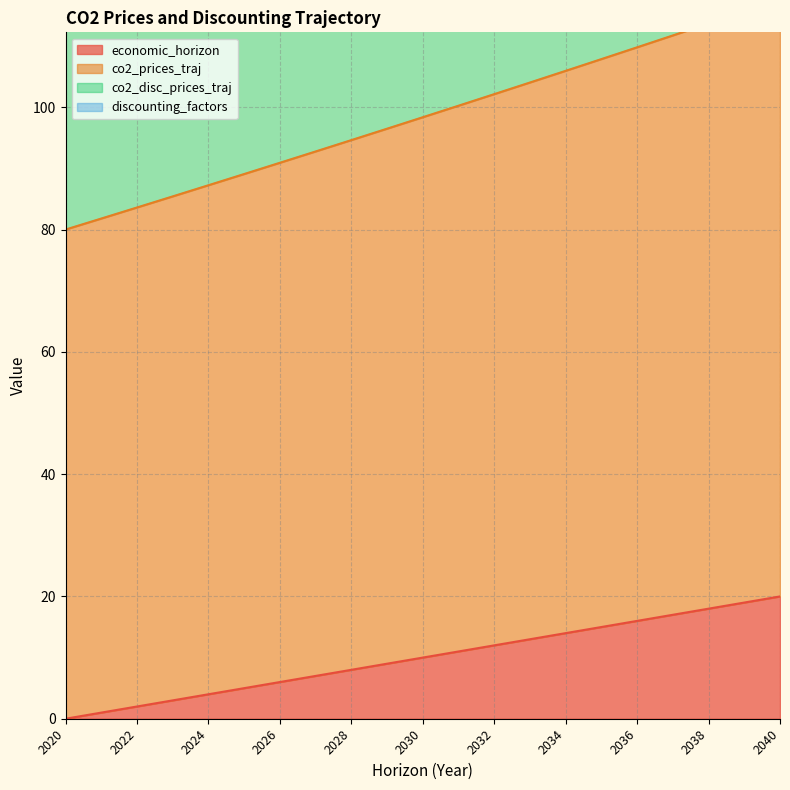

Count the number of categories in the chart.

21